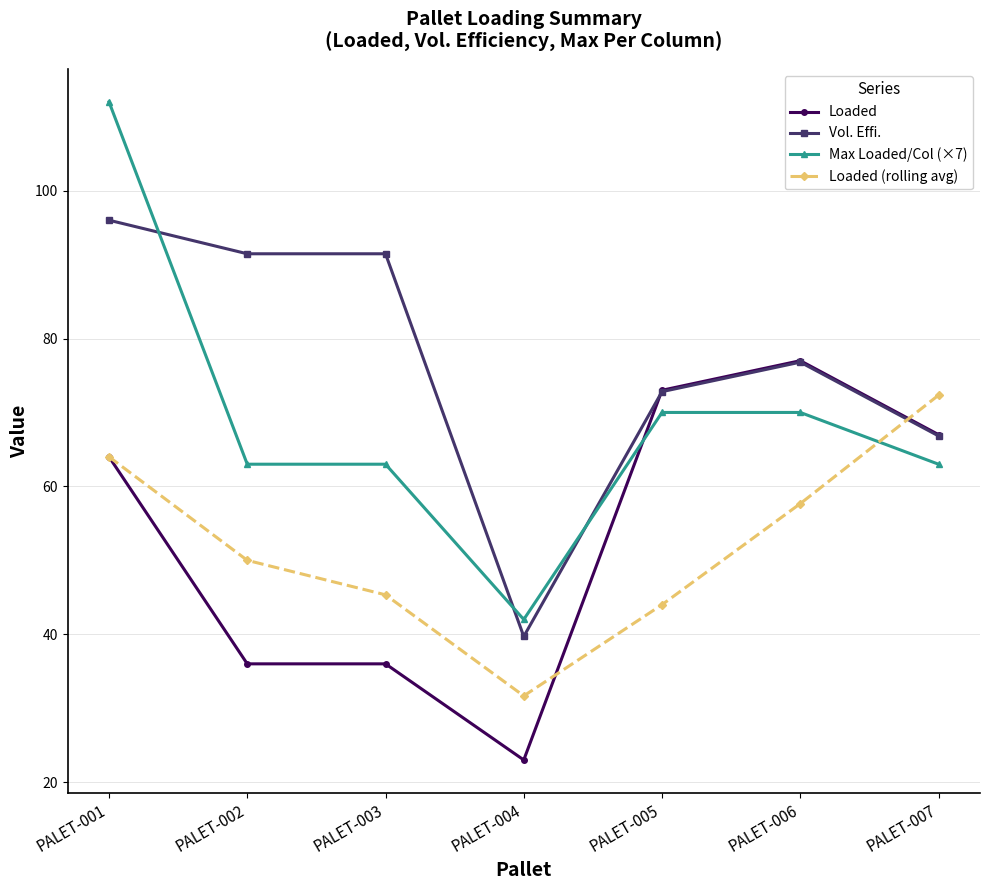

The value of Vol. Effi. at PALET-007 is 106.3. True or false?

False